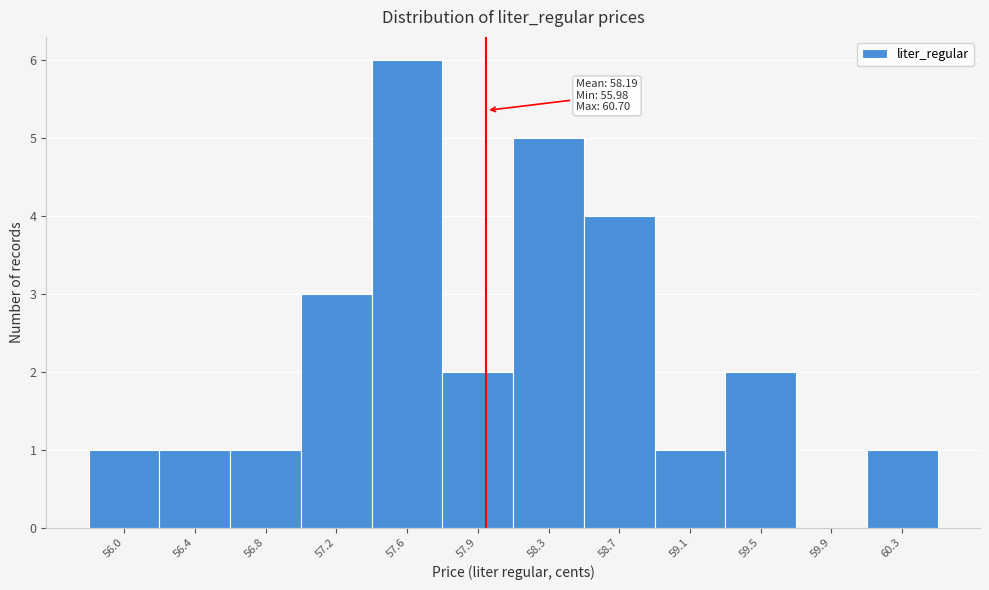

Reading left to right, transcribe all the data shown in this chart.

56.0=1	56.4=1	56.8=1	57.2=3	57.6=6	57.9=2	58.3=5	58.7=4	59.1=1	59.5=2	59.9=0	60.3=1